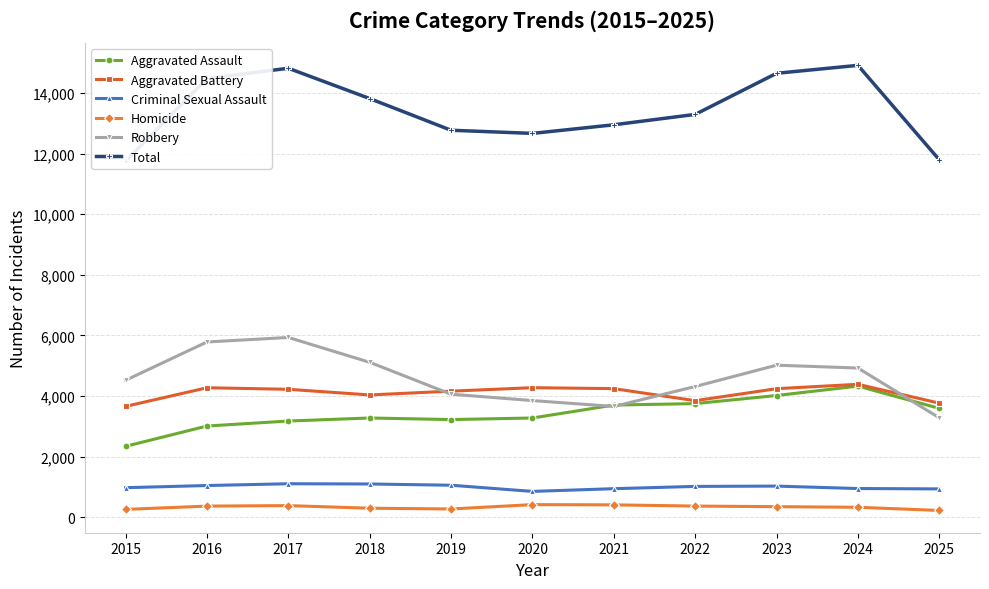

True or false: Aggravated Battery and Criminal Sexual Assault cross at least once.

False